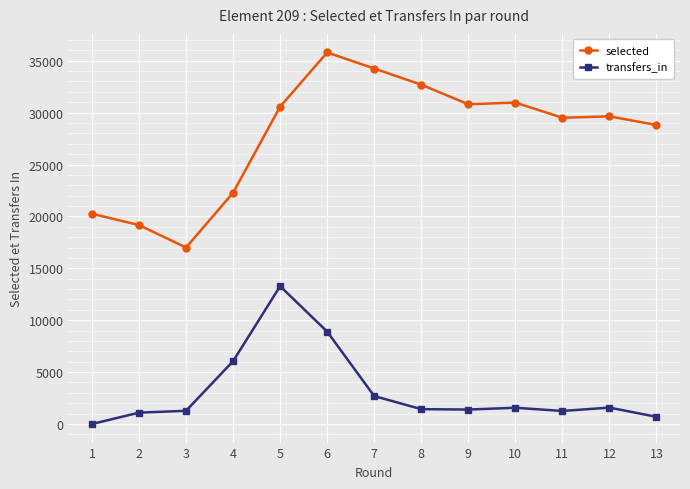

Where is the first local maximum for selected?

6